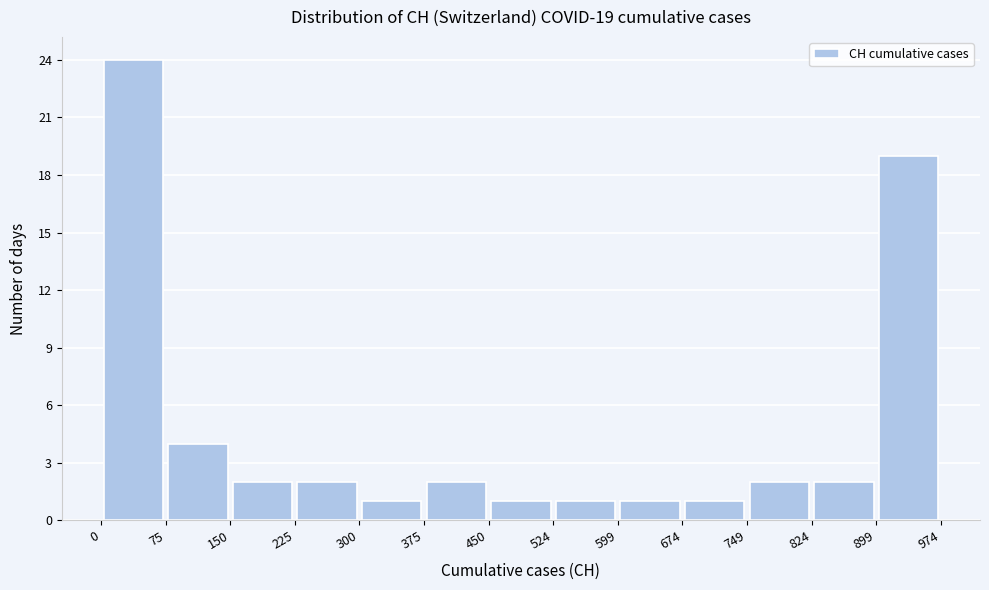

Over which range of the x-axis is the bar tallest?

0 to 75